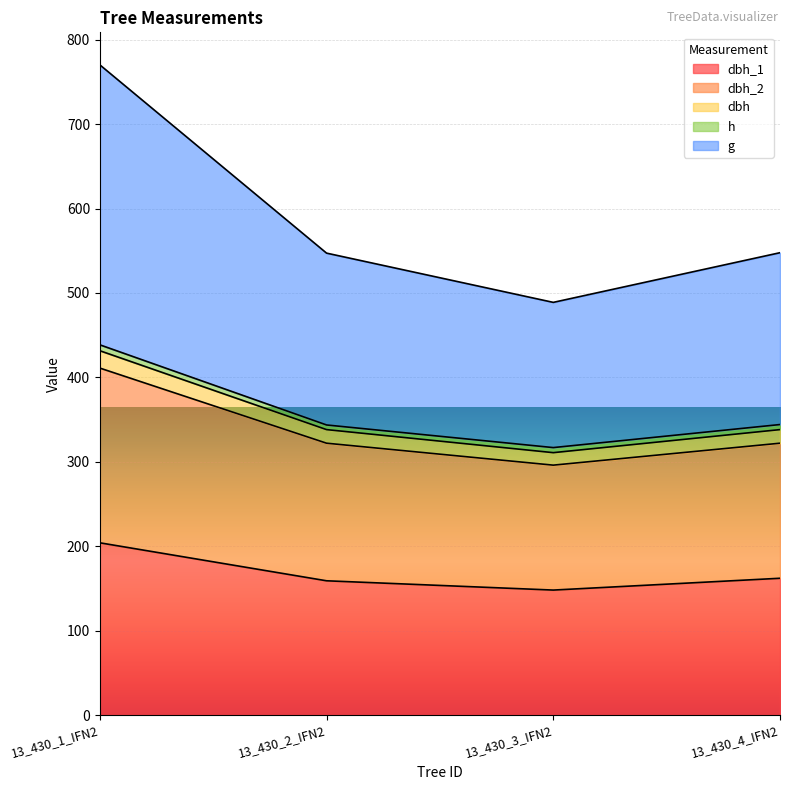

Which category has the lowest value across all series?

13_430_3_IFN2